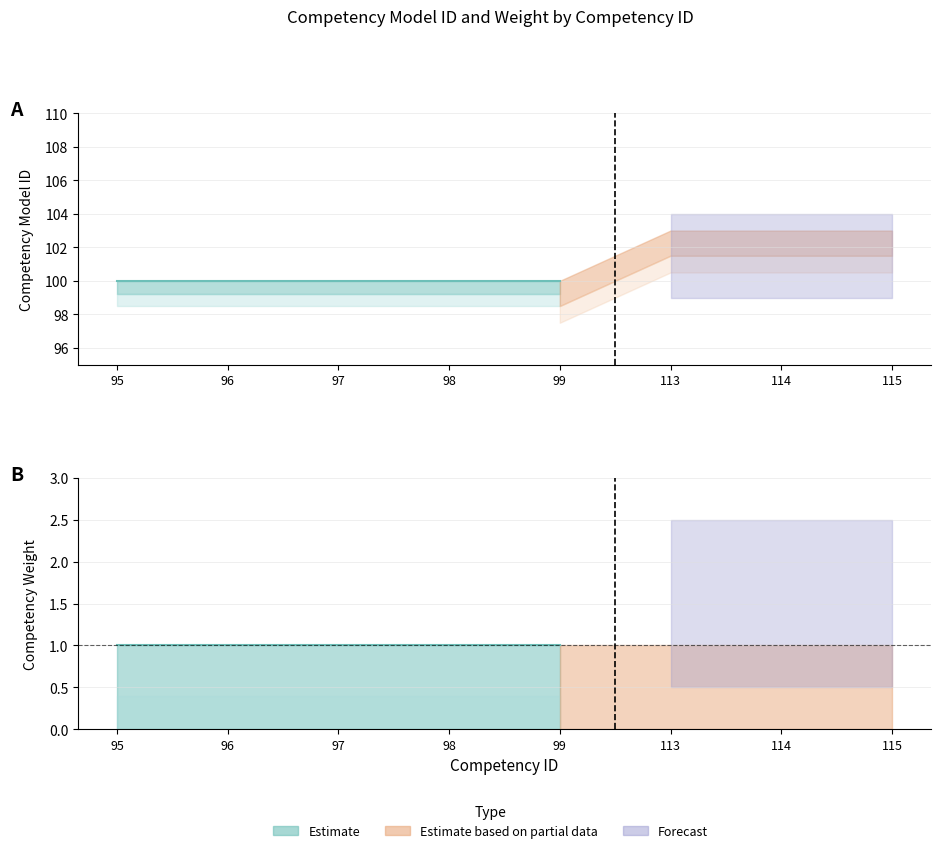

What is the sum of all competency_weight values?

8